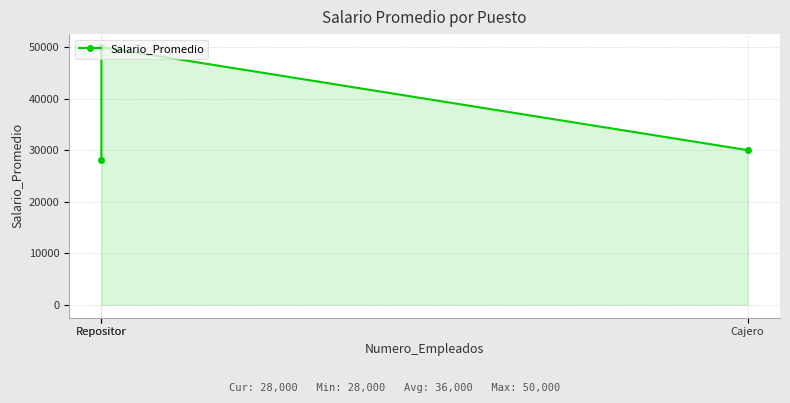

What is the average value?

36000